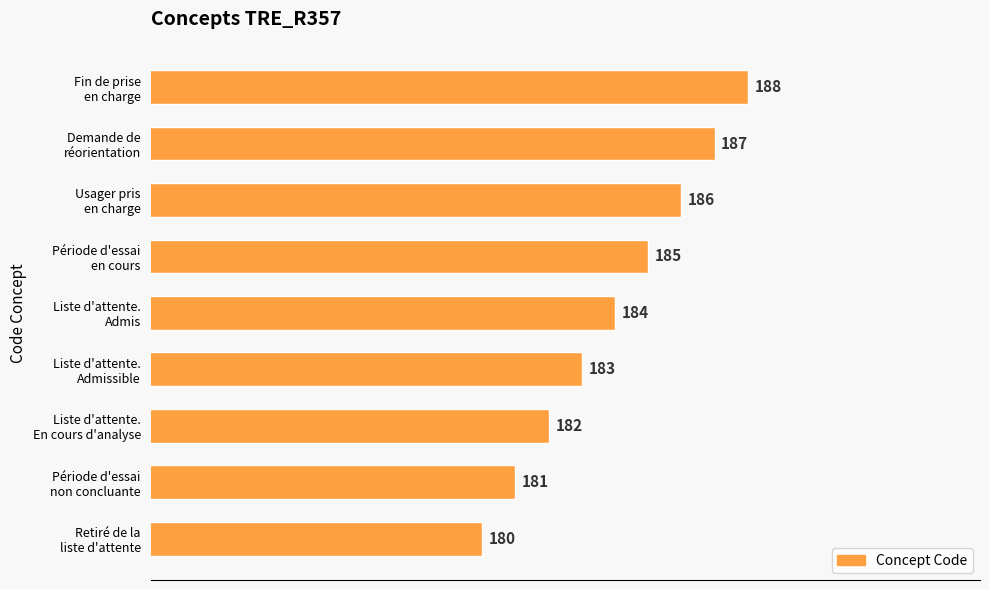

List the labels in order of value, smallest first.

Retiré de la
liste d'attente, Période d'essai
non concluante, Liste d'attente.
En cours d'analyse, Liste d'attente.
Admissible, Liste d'attente.
Admis, Période d'essai
en cours, Usager pris
en charge, Demande de
réorientation, Fin de prise
en charge